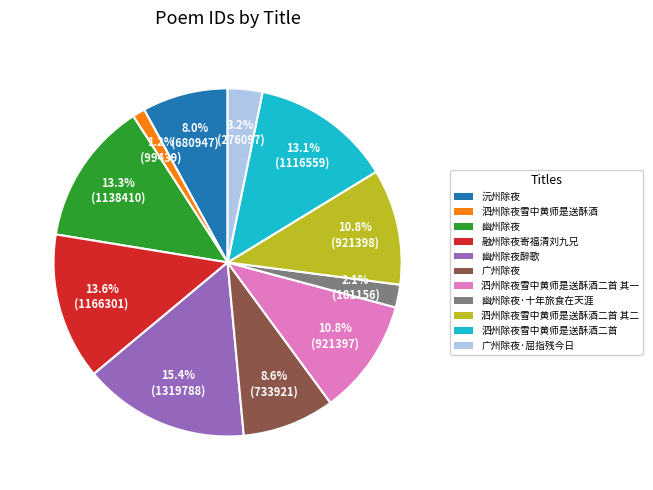

Count the number of slices in the pie.

11